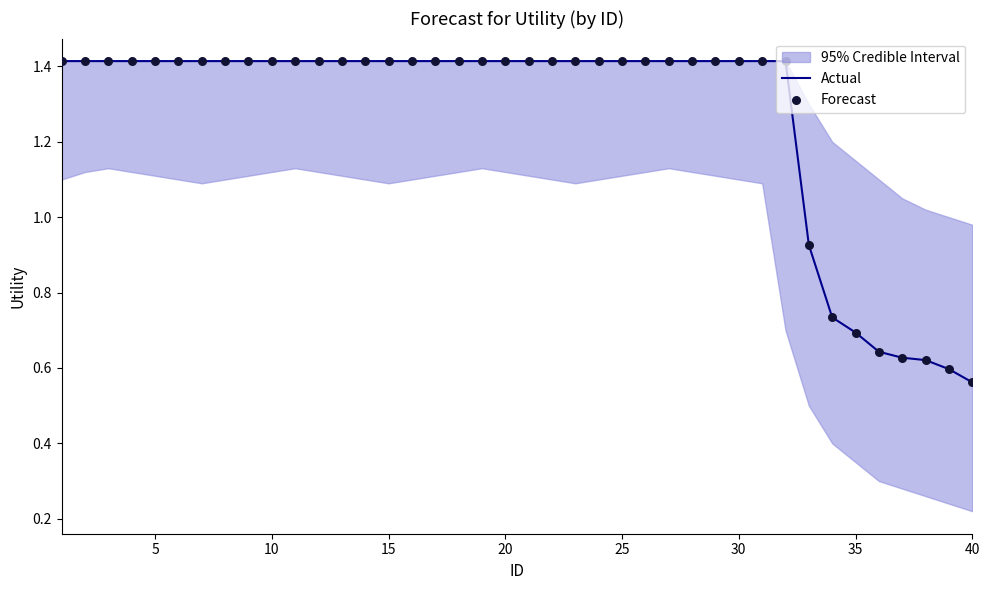

Which series reaches the maximum Y coordinate?

Actual